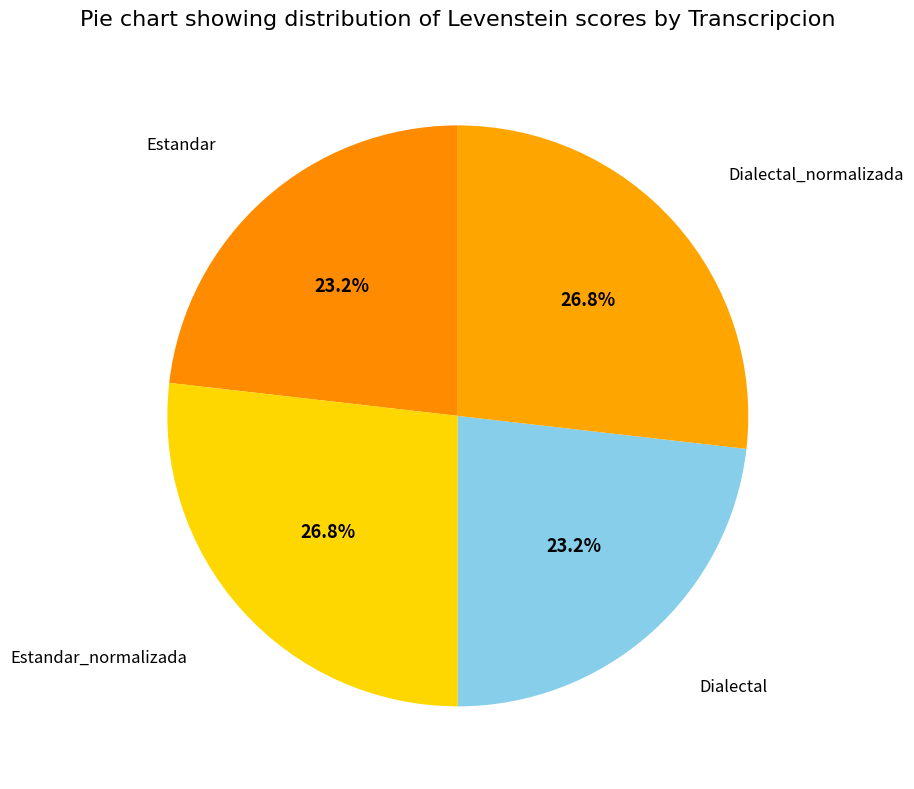

What is the ratio of the value at Dialectal_normalizada to the value at Dialectal?

1.2